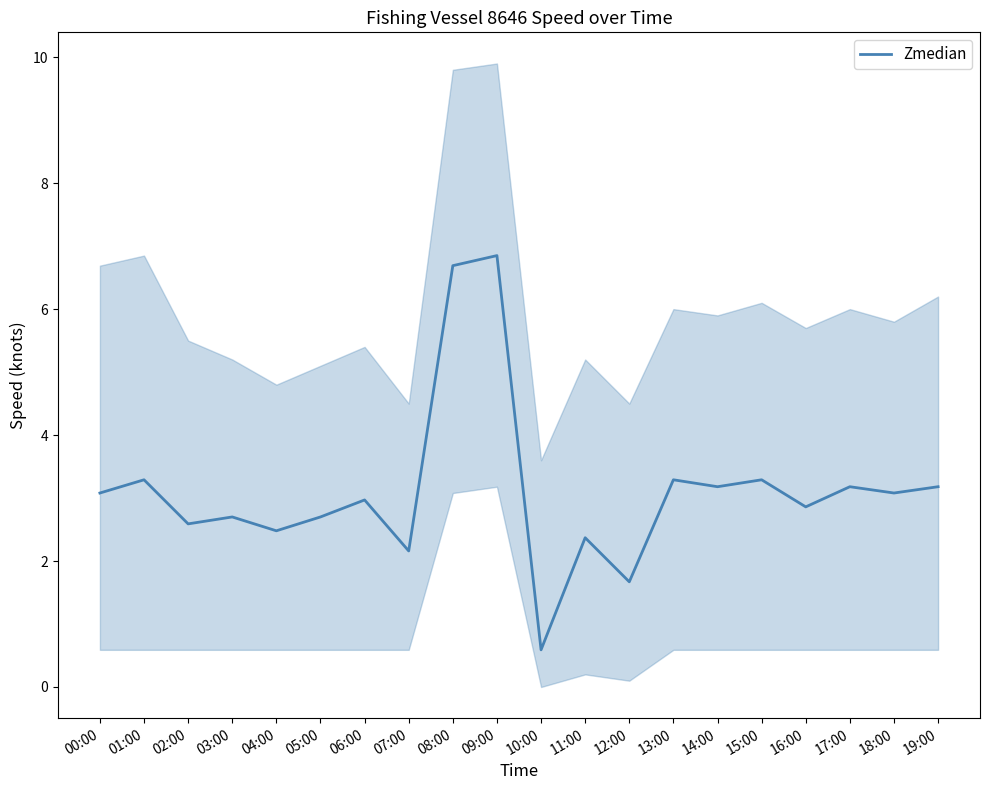

What is the label of the 10th point from the right?

10:00